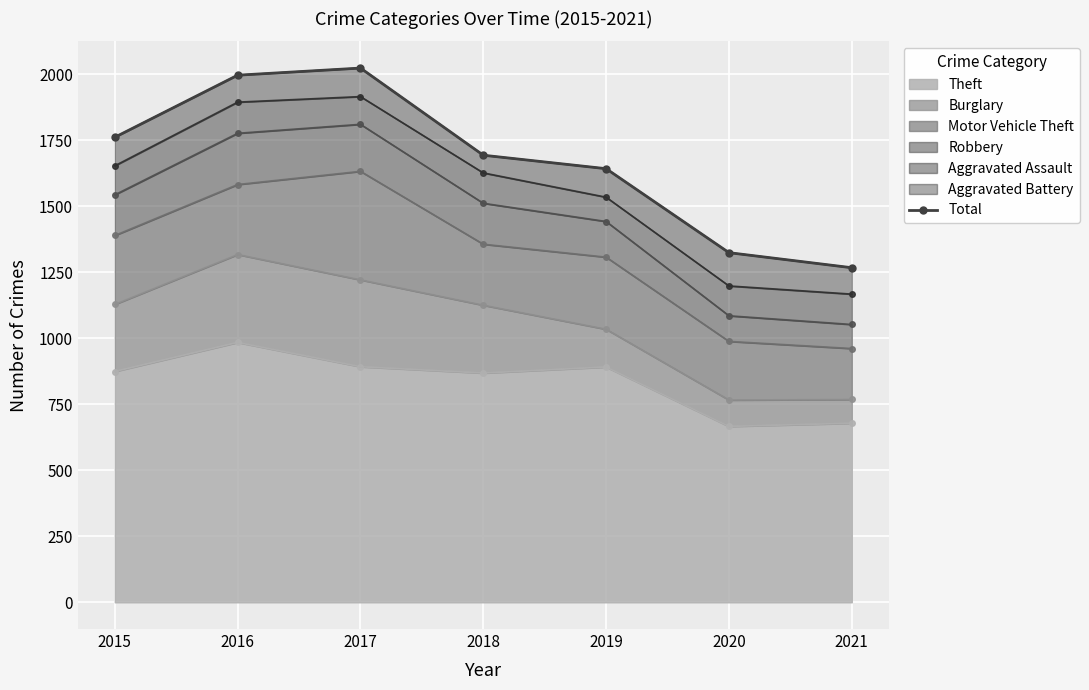

What is the value of the 3rd point from the left?

2023